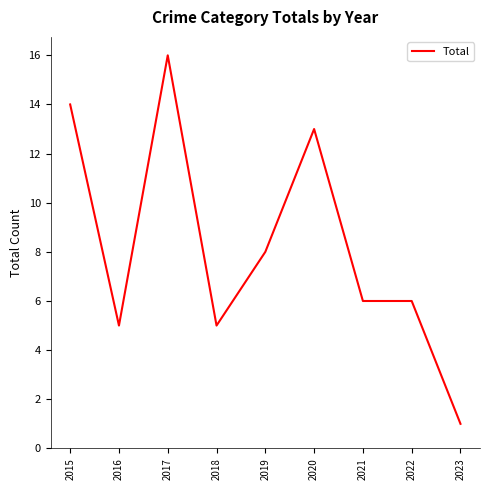

Which label corresponds to the smallest value in the chart?

2023